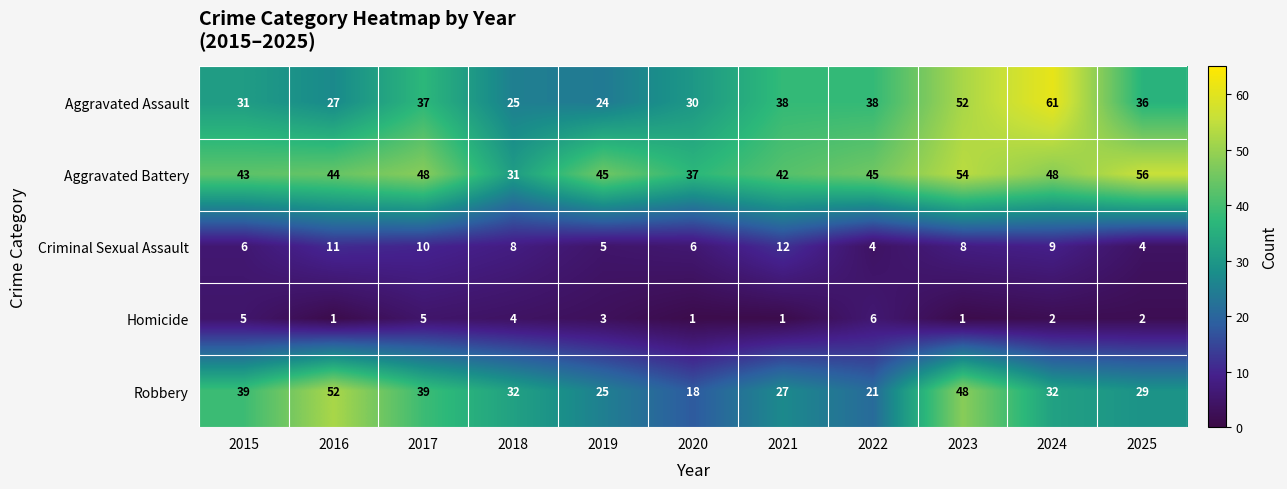

At how many categories does at least one series exceed 24?

11